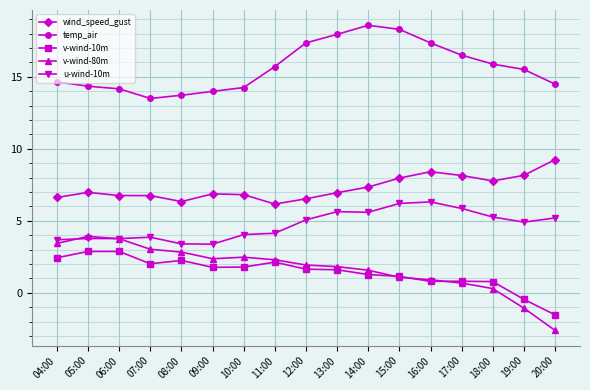

What is the value of the wind_speed_gust point at the 6th from the left?

6.9